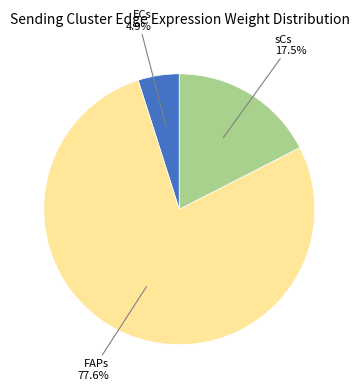

Is there any slice that represents more than half of the pie?

Yes